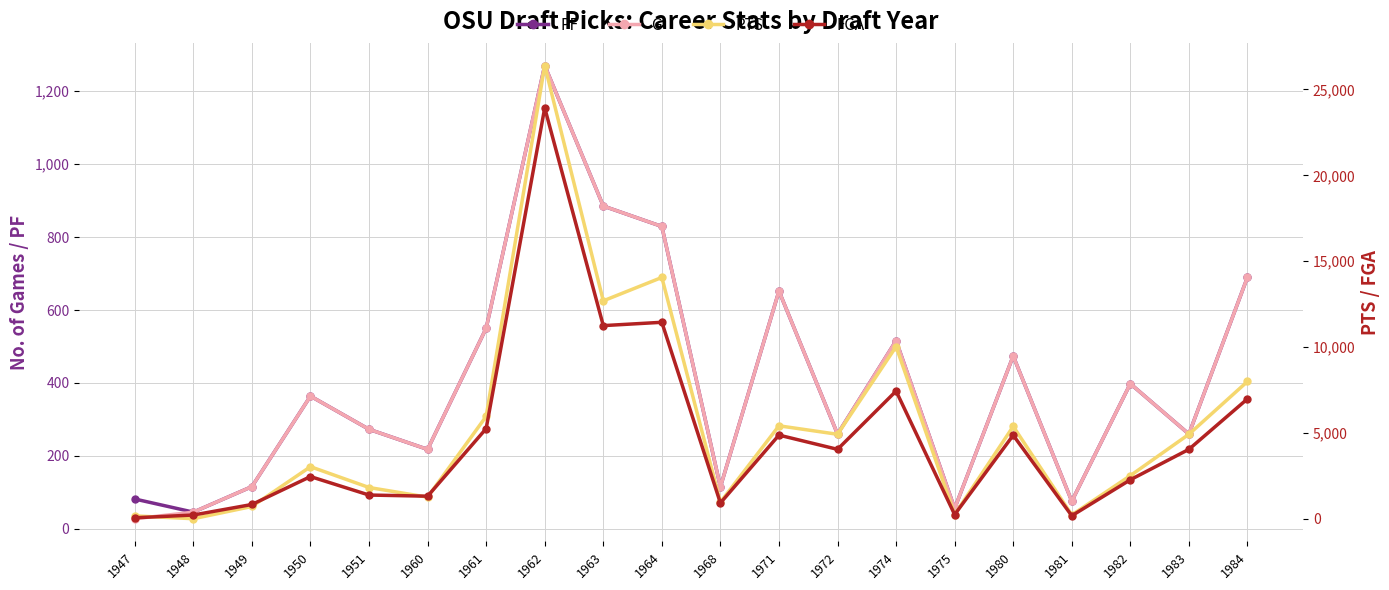

True or false: PF has more than 0 interior local peaks.

True